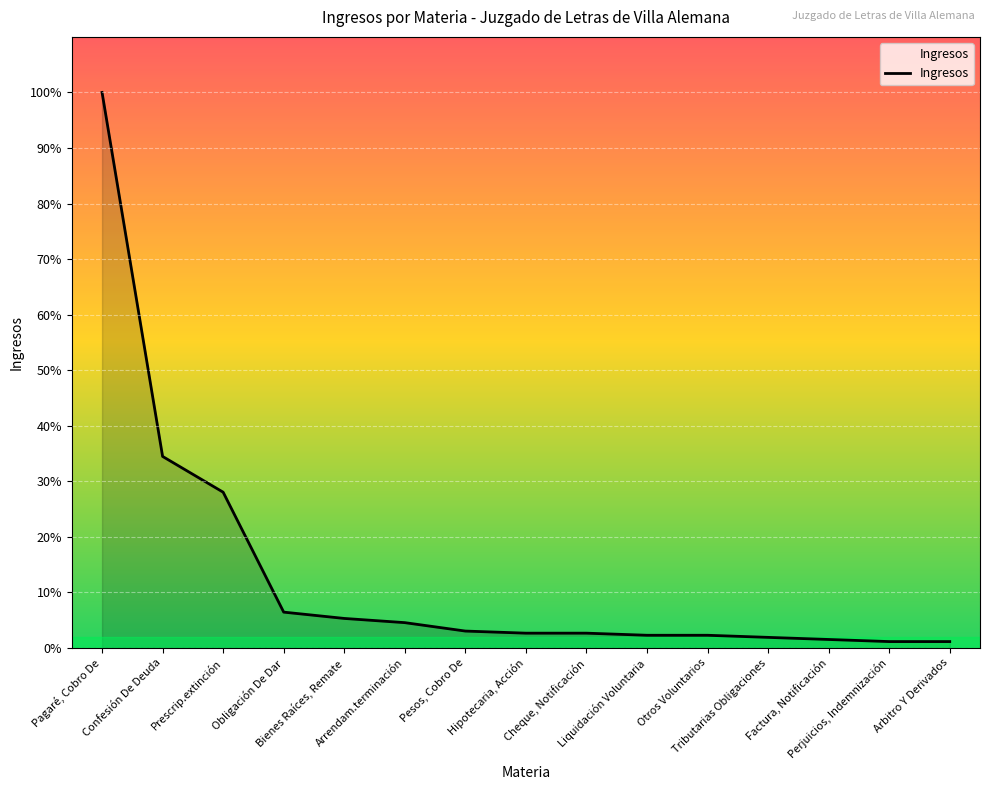

Is this an area chart (filled region under the line)?

Yes